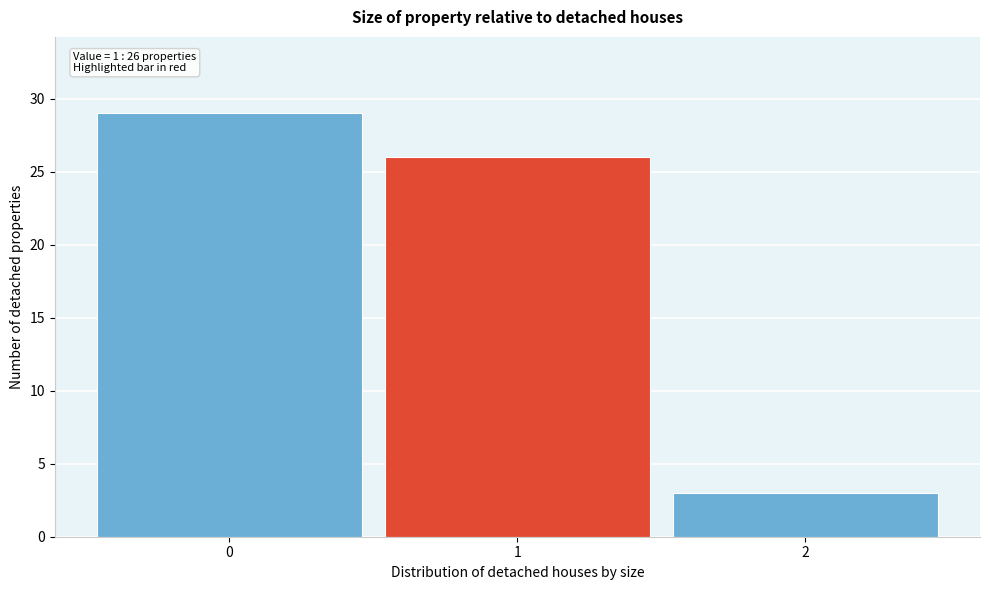

Which range on the x-axis has the tallest bar?

-0.5 to 0.5